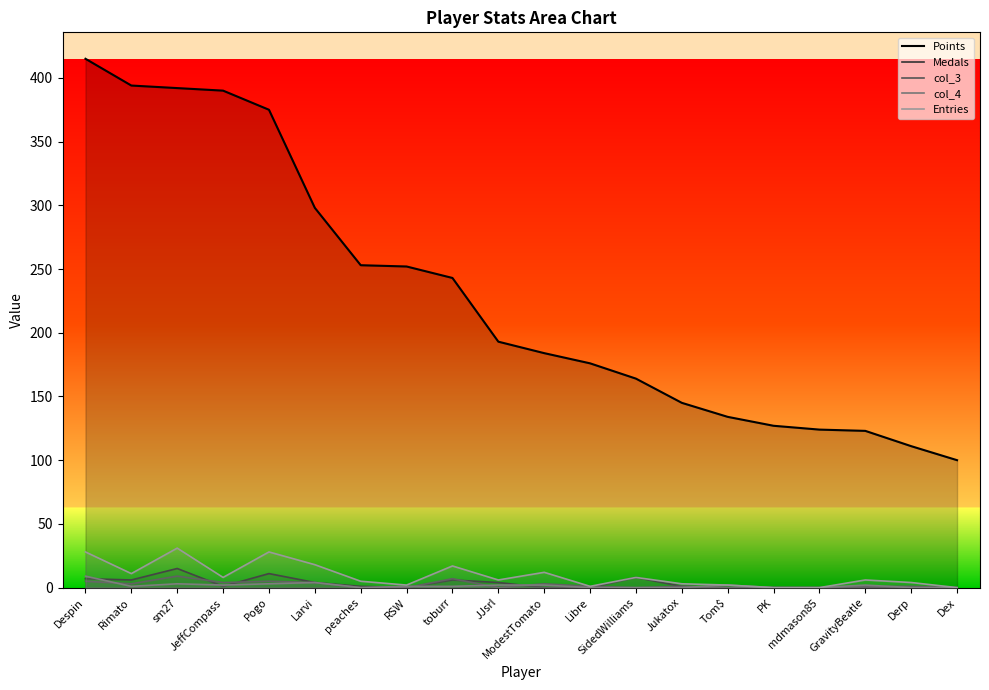

True or false: Points and col_3 cross at least once.

False